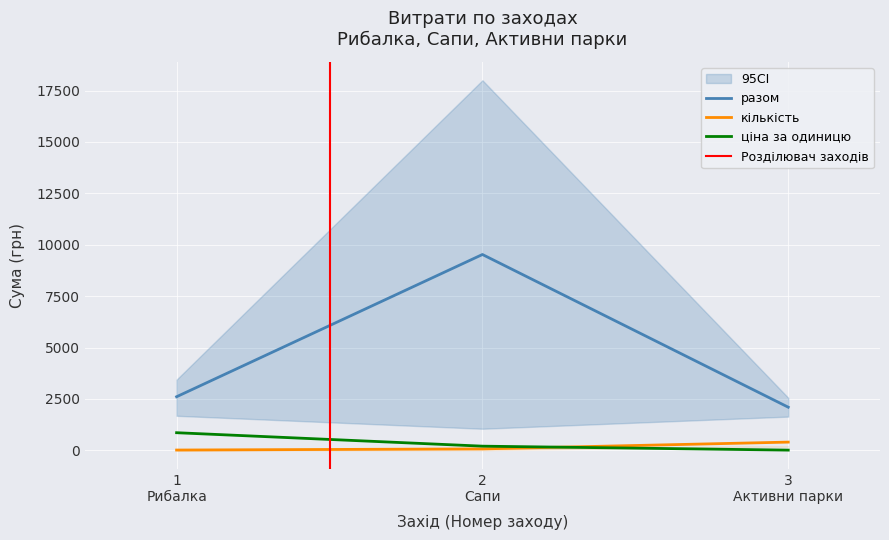

What is the difference between the second highest and second lowest values in the ціна за одиницю series?

0.0